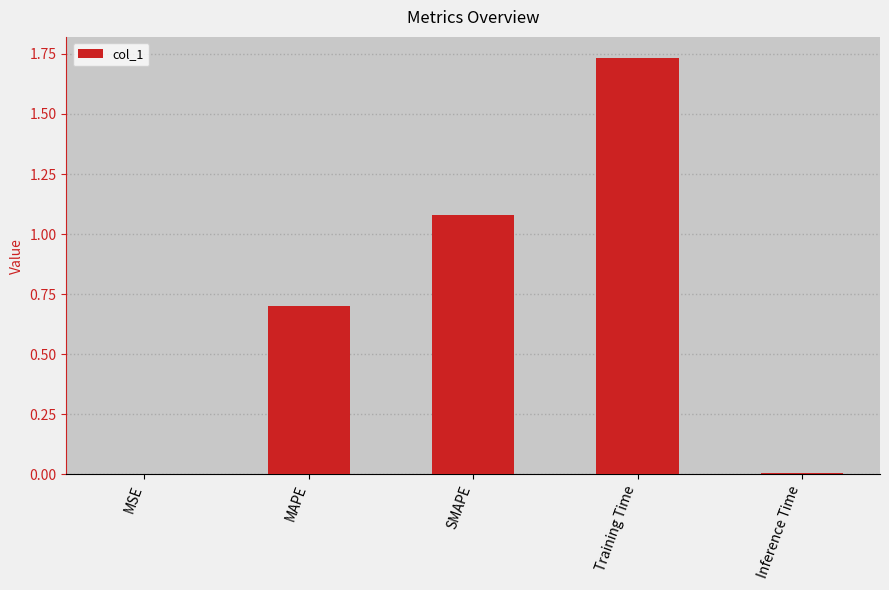

What is the sum of all values?

3.5